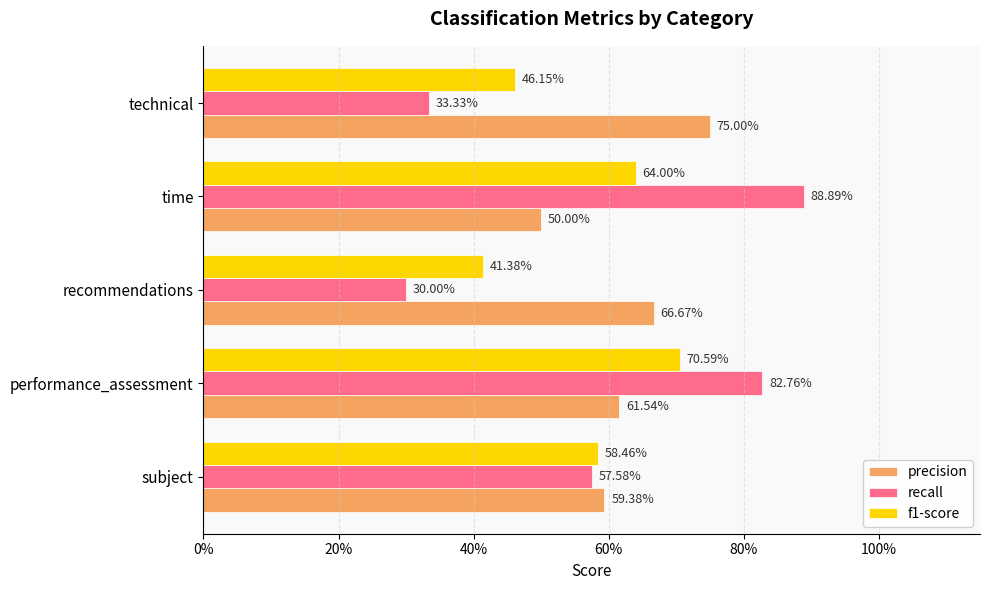

How many f1-score values are between 0 and 1?

5